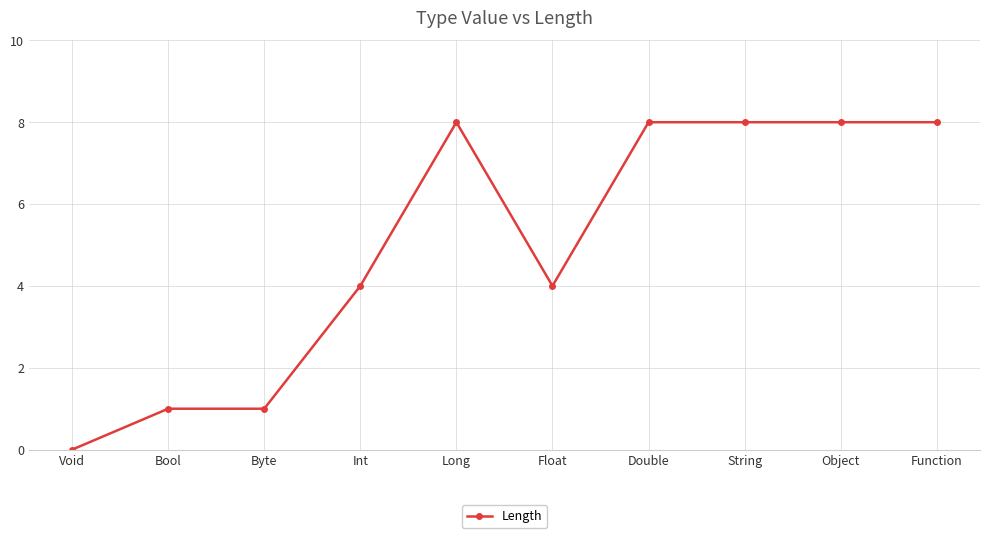

Count the values in the range 1 to 8.

9